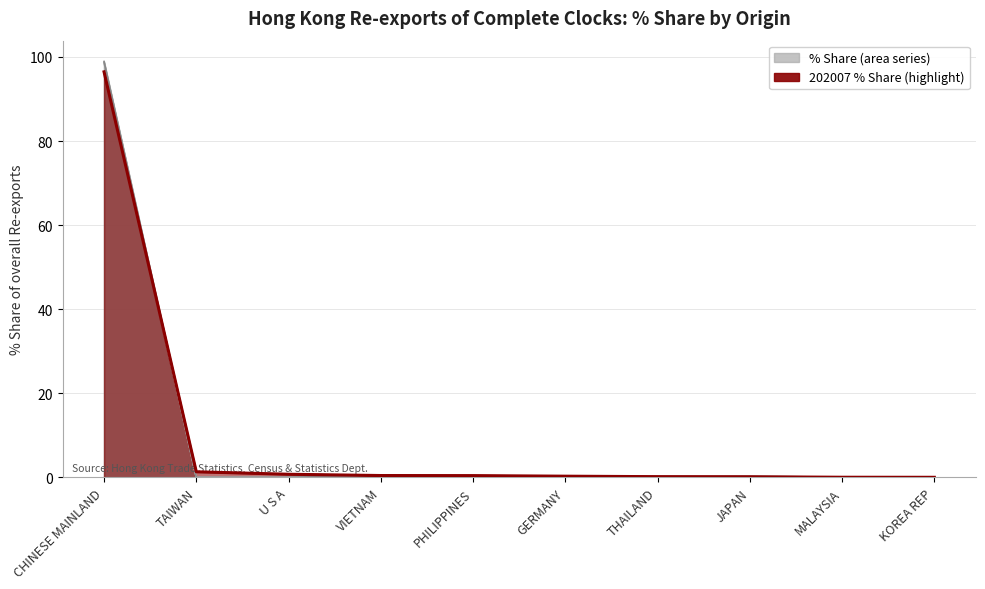

How many intersections are there between 201912_% Share and 202007_% Share?

5